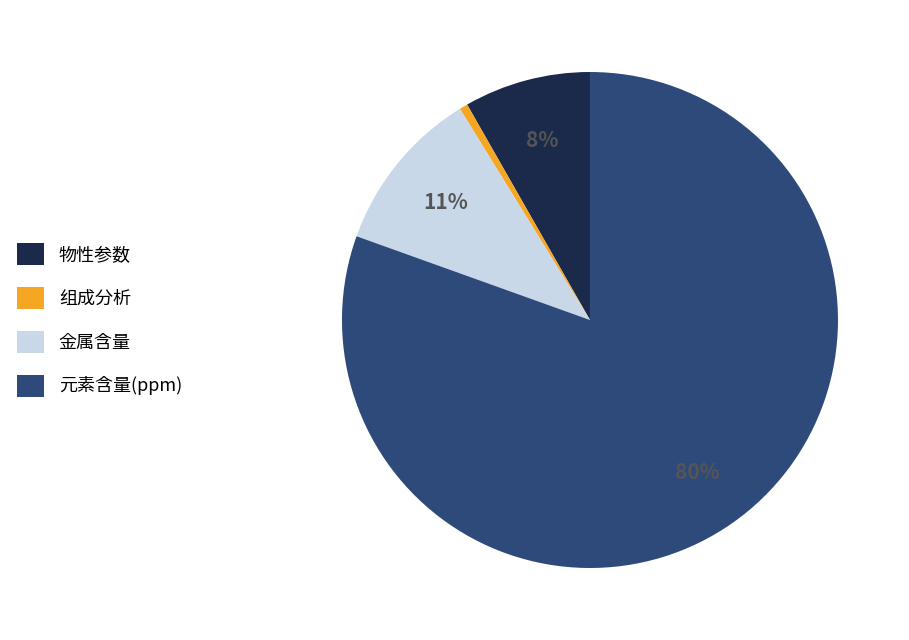

Do 组成分析 and 物性参数 together represent more than half of the pie?

No